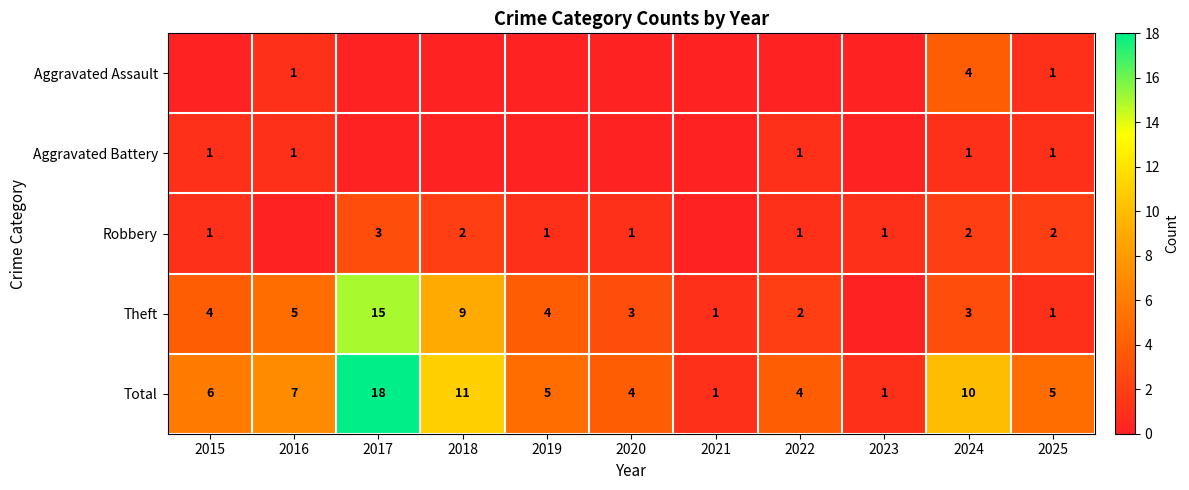

At which label does Total reach its peak?

2017